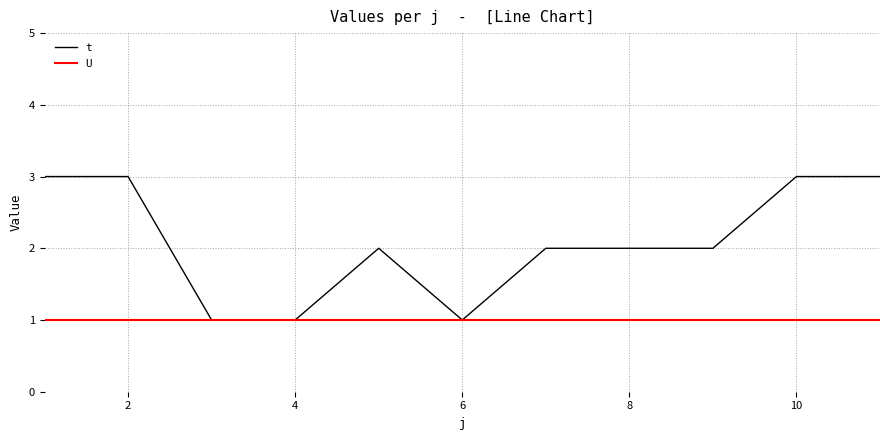

Reading right to left, transcribe all the data shown in this chart.

t: 3	3	2	2	2	1	2	1	1	3	3
U: 1	1	1	1	1	1	1	1	1	1	1